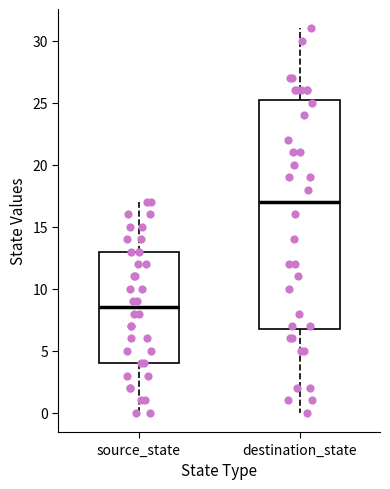

Reading left to right, read every box against the y-axis: the position of its median line, the range the box covers, and the ends of its whiskers. The values are not printed on the chart, so give them approximately, as read against the axis.

source_state: median 8.5, box 4.0 to 13.0, whiskers 0.0 to 17.0
destination_state: median 17.0, box 7.0 to 25.5, whiskers 0.0 to 31.0